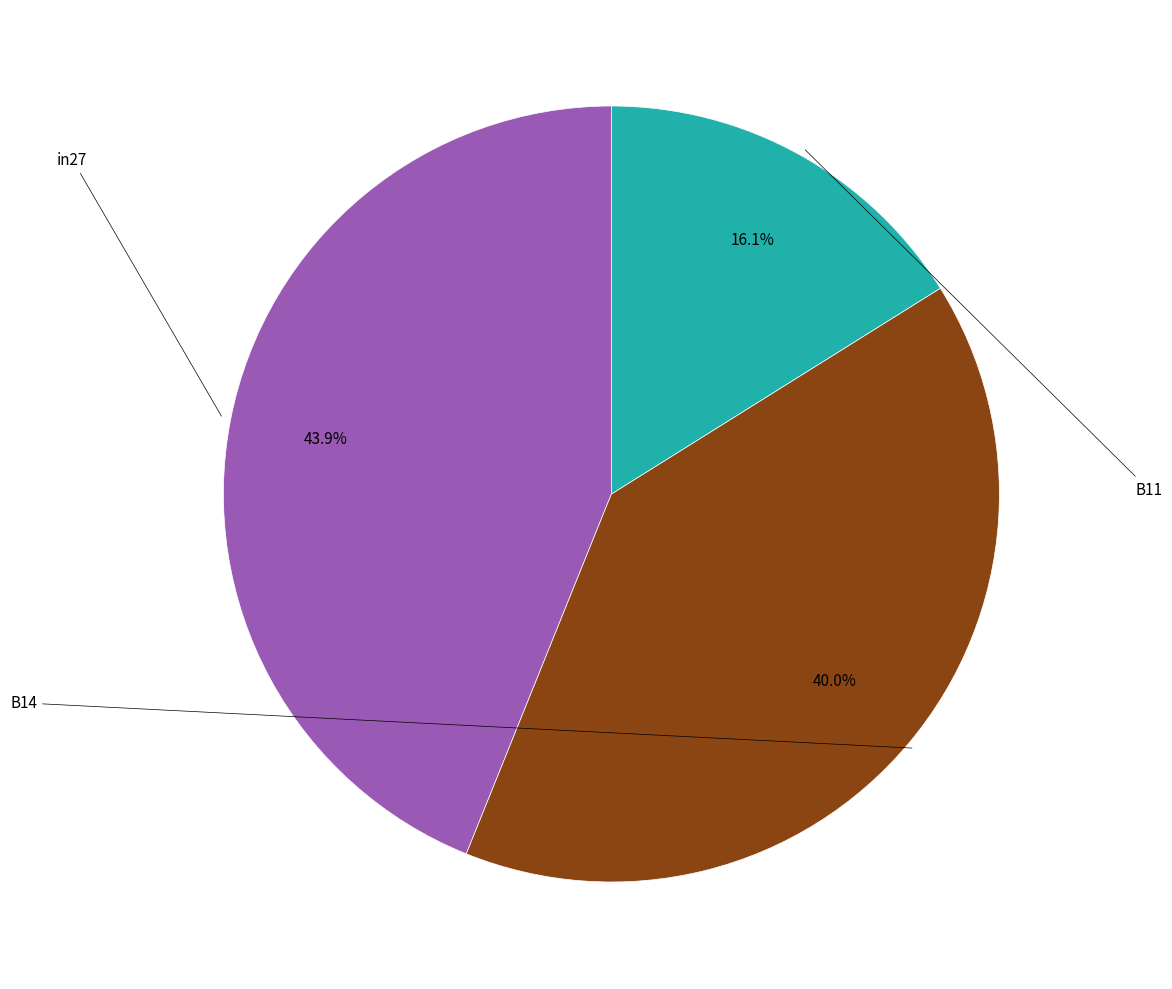

Which slice is the largest?

in27